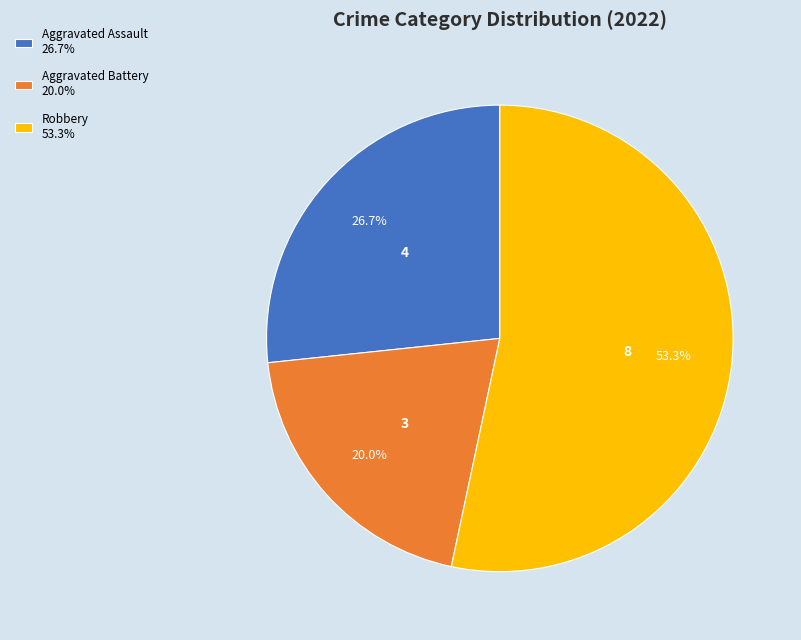

Which slice is the smallest?

Aggravated Battery 20.0%